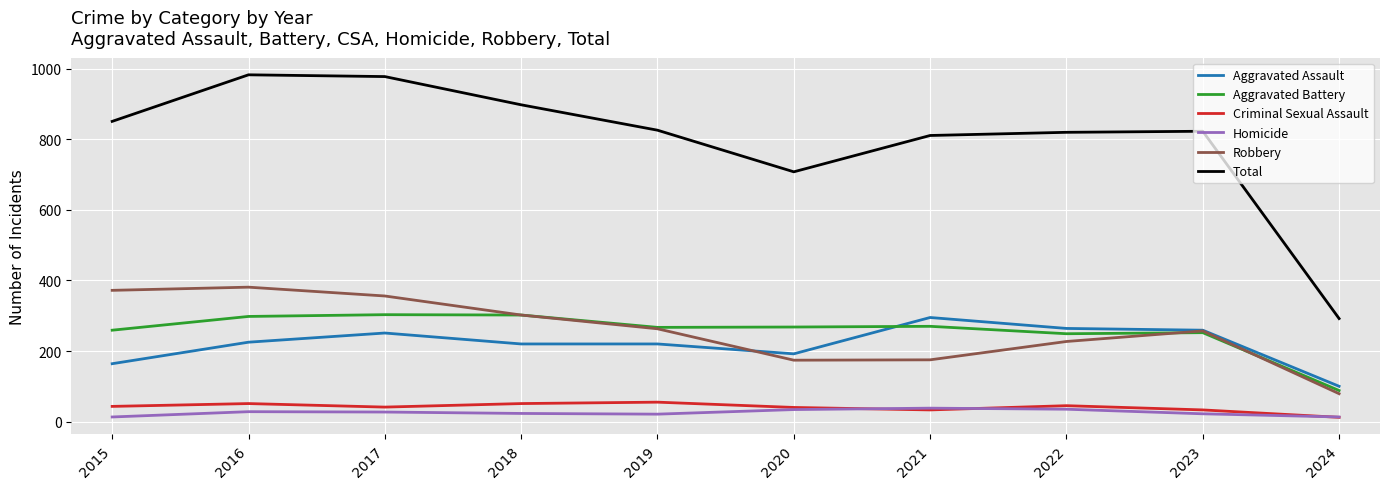

True or false: Aggravated Assault and Homicide intersect in this chart.

False